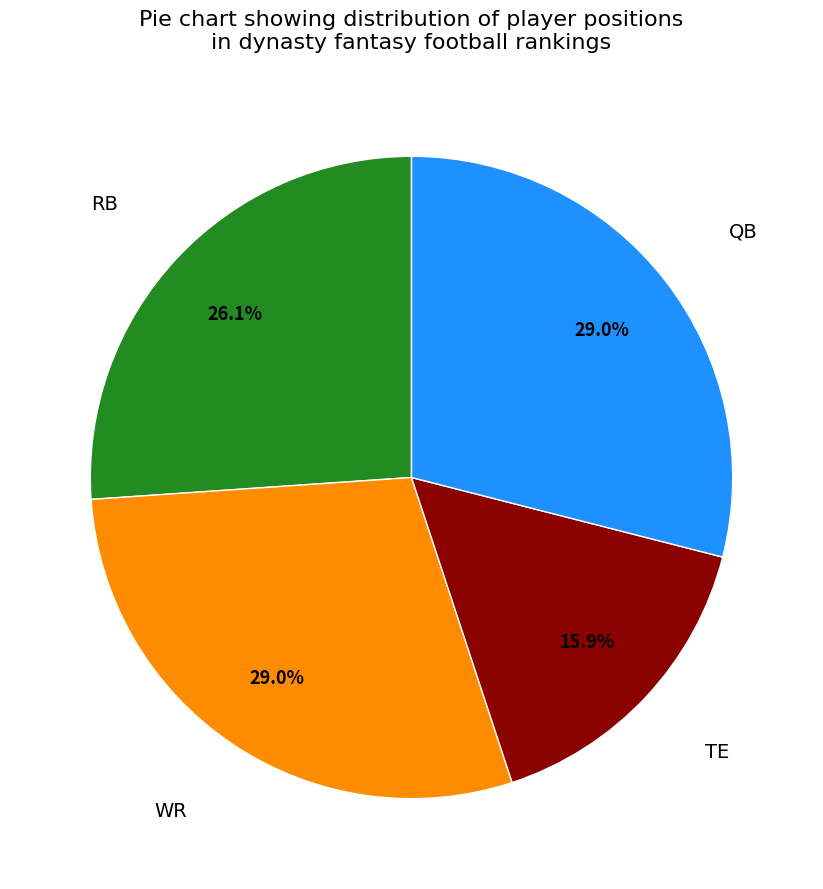

Is there any slice that represents more than half of the pie?

No